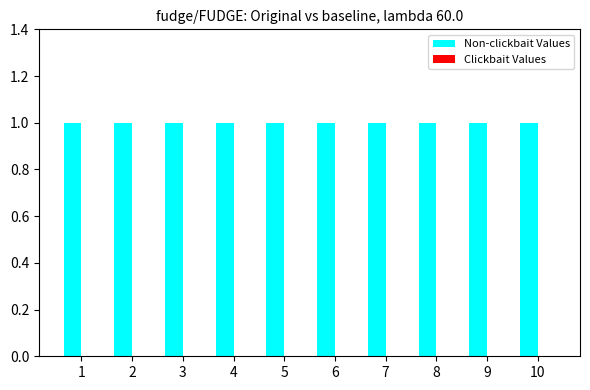

At 8, list the series in order from smallest to largest.

Clickbait Values, Non-clickbait Values